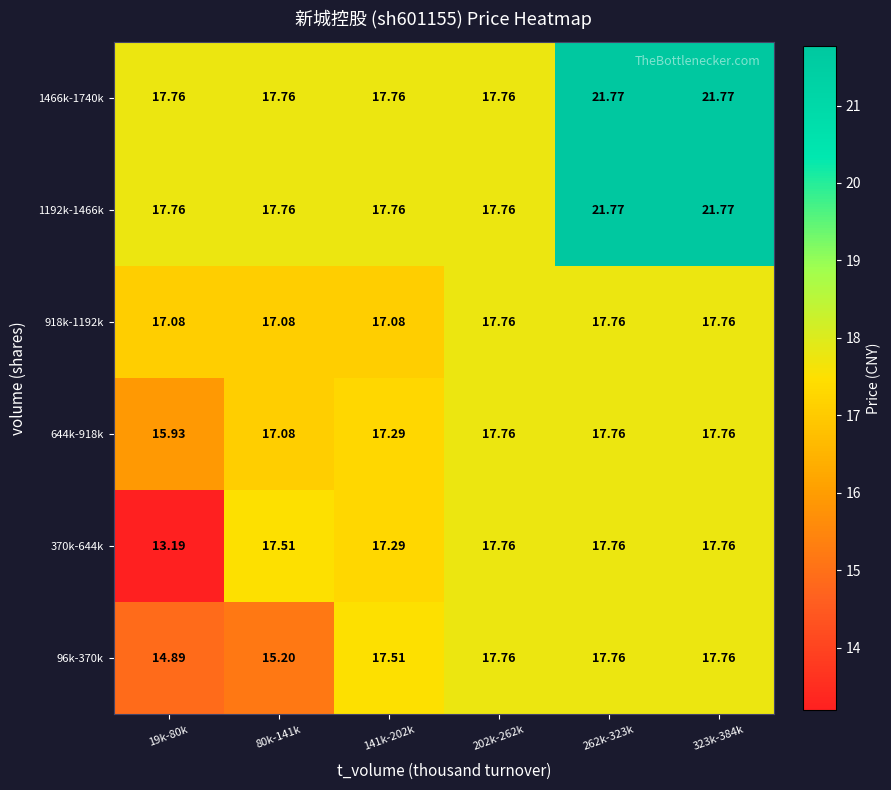

Rank the series by their maximum value, from highest to lowest.

1192k-1466k, 1466k-1740k, 96k-370k, 370k-644k, 644k-918k, 918k-1192k